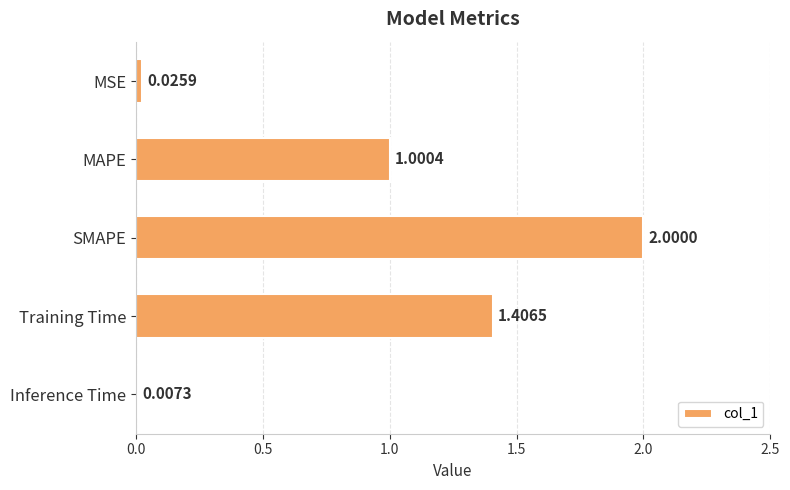

Which has a higher value, MAPE or Inference Time?

MAPE